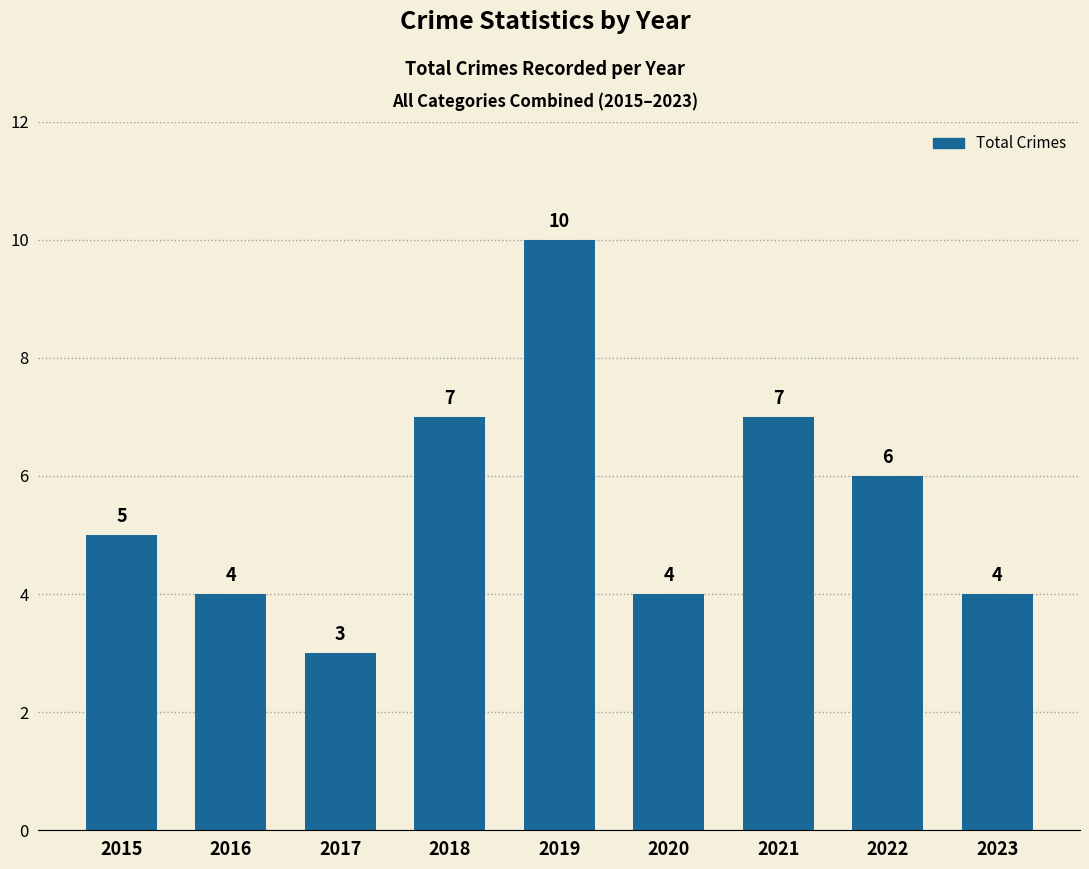

Which category has the highest value across all series?

2019